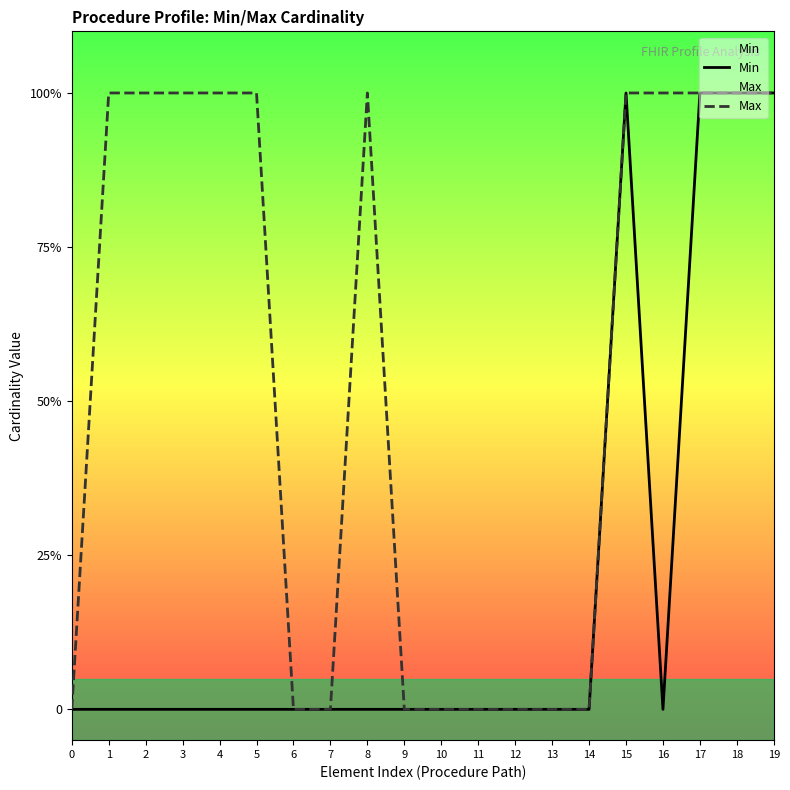

True or false: Max and Min cross at least once.

False